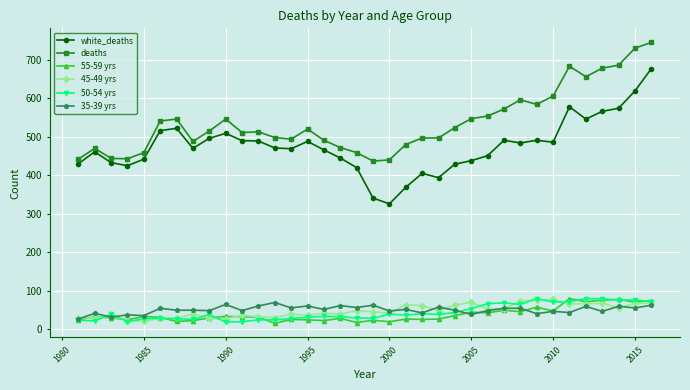

What is the minimum value for white_deaths?

326